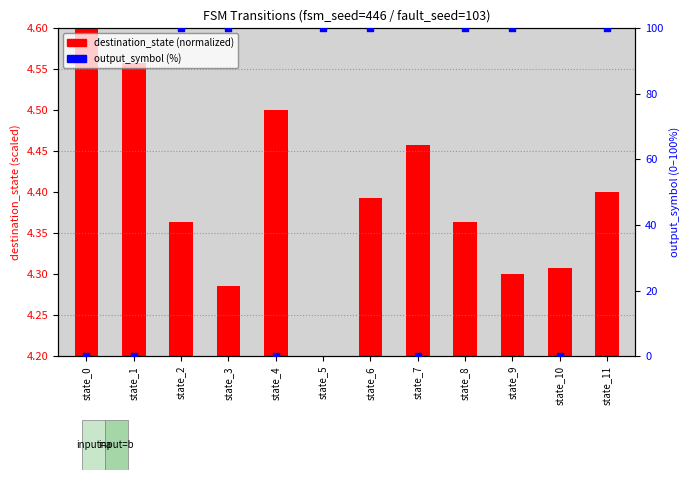

Is the value of output_symbol (%) at state_3 greater than the value of destination_state (normalized) at state_4?

Yes